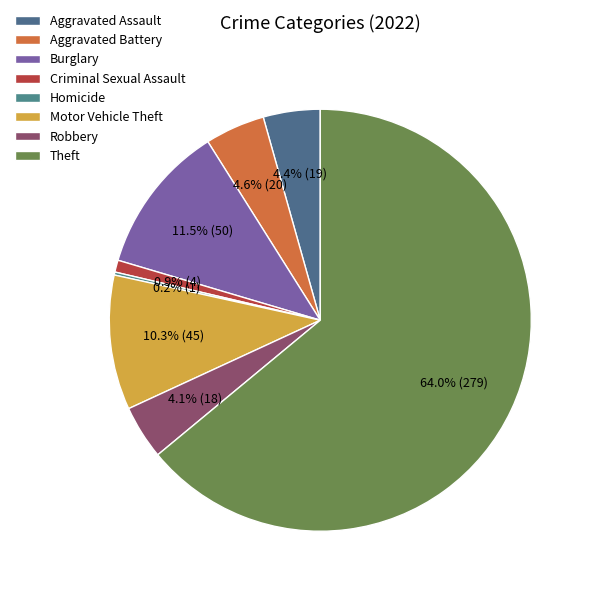

Which has a higher value, Aggravated Assault or Homicide?

Aggravated Assault